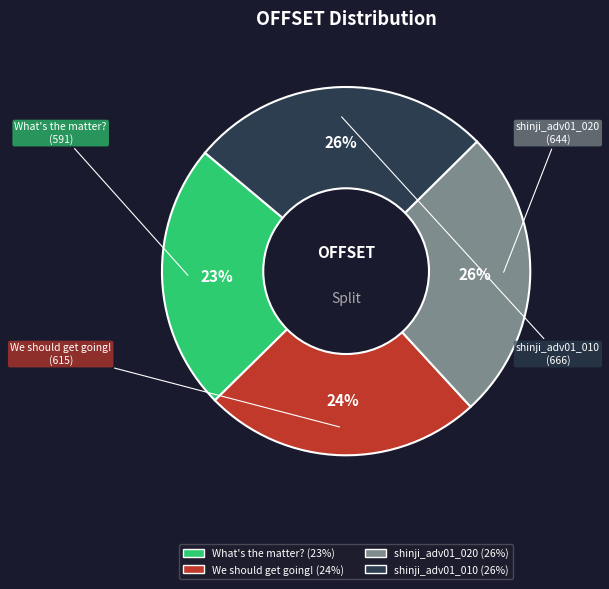

To the nearest percent, what is the difference between the largest and smallest slice percentages?

3%